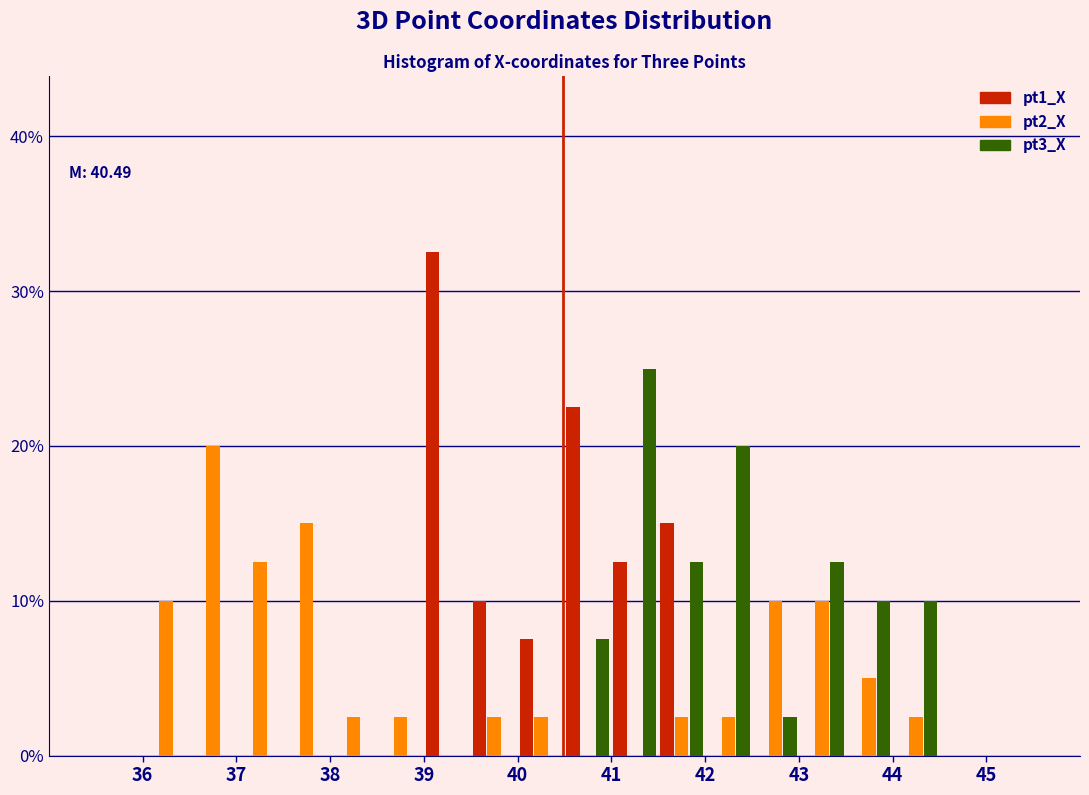

In the pt2_X series, which range on the x-axis has the tallest bar?

36.5 to 37.0